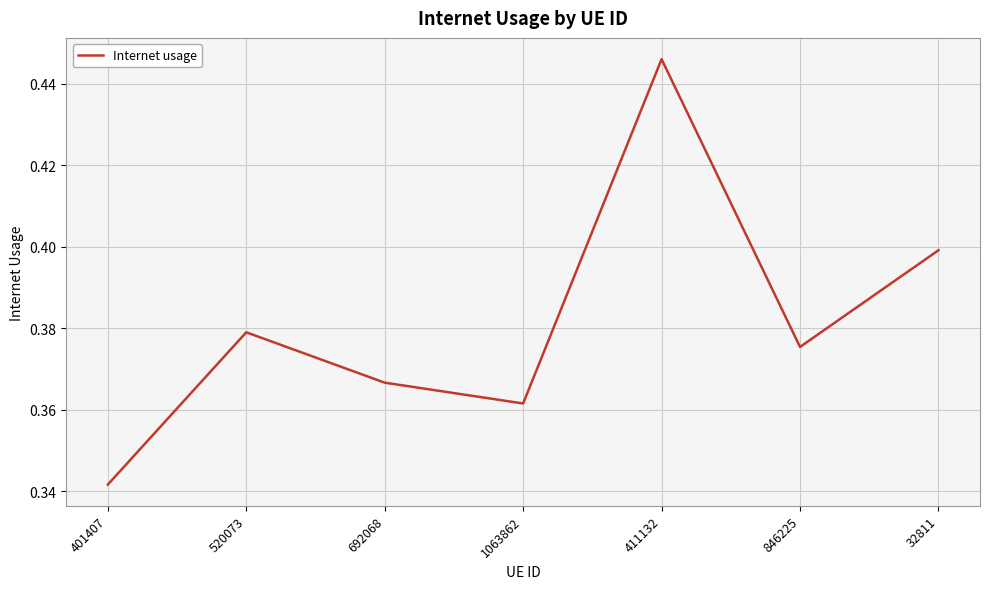

Rank the categories by value from lowest to highest.

401407, 1063862, 692068, 846225, 520073, 32811, 411132